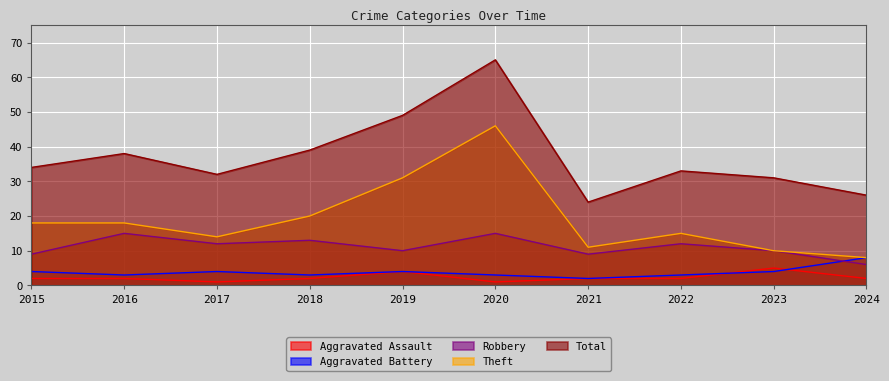

What is the value of the Robbery point at the 9th from the left?

10